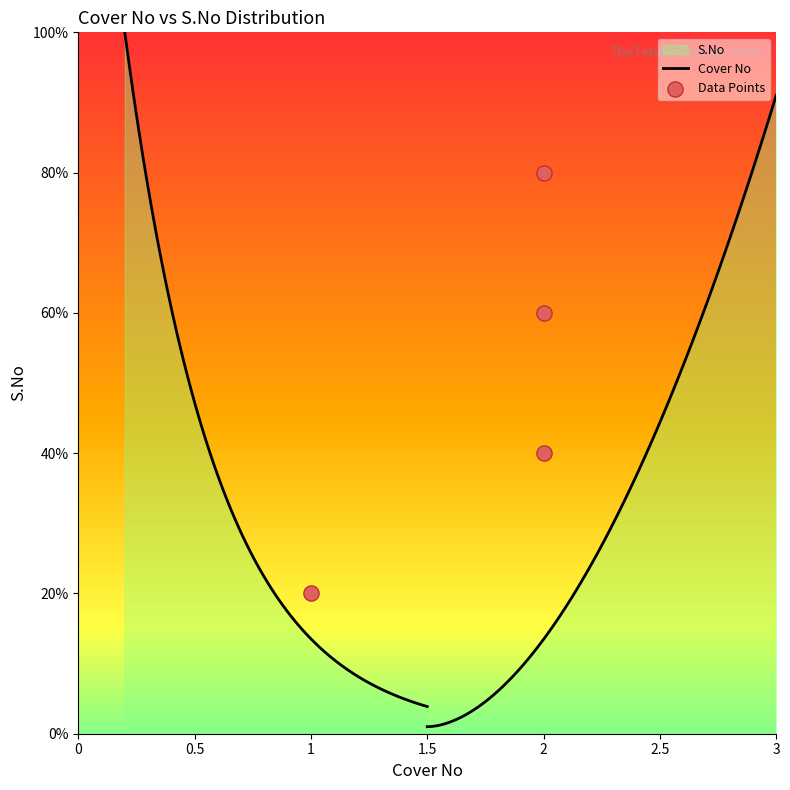

What is the change in value from 1 to 2?

+1